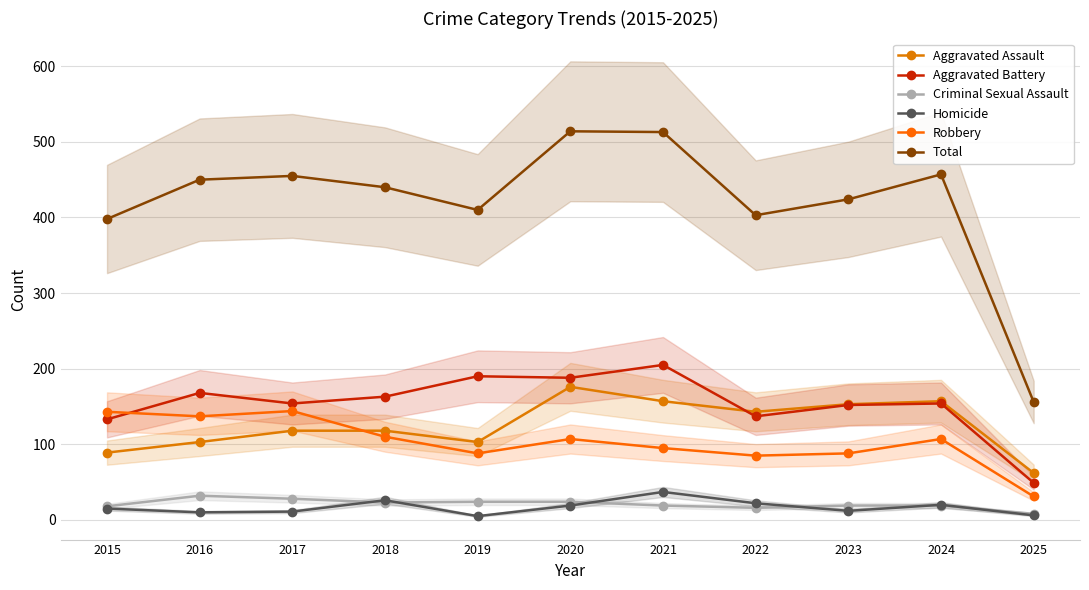

What is the difference between the maximum and second lowest values in the Criminal Sexual Assault series?

16